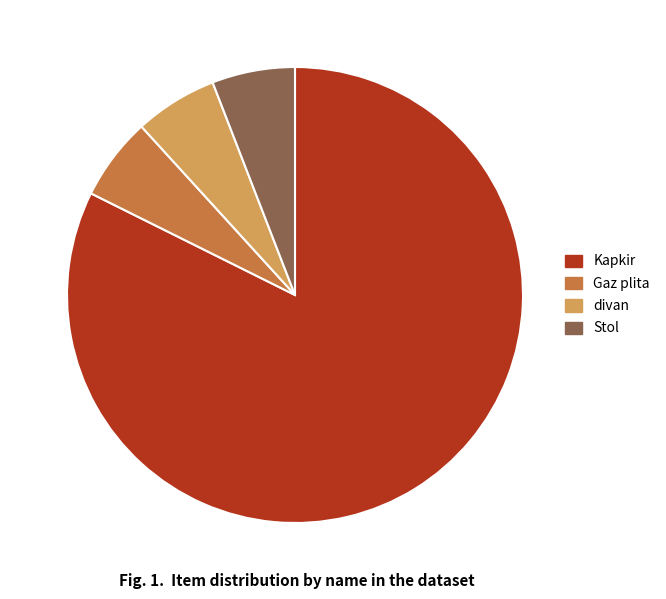

Is it true that Gaz plita is 6% of the pie?

True